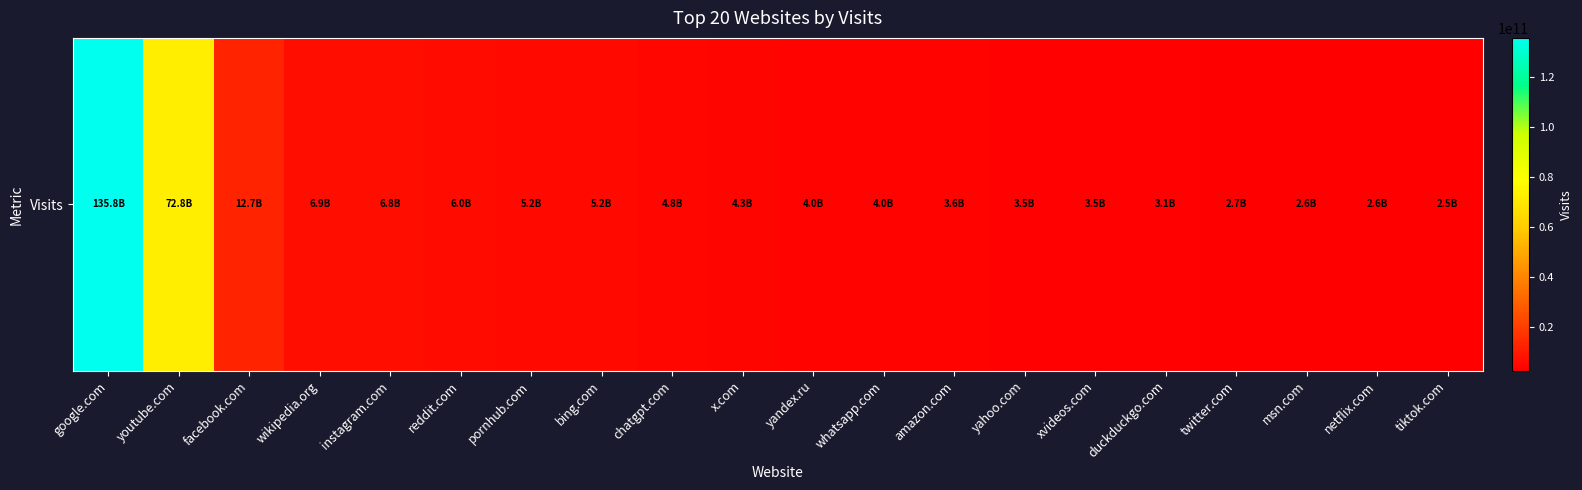

Reading right to left, what are all the values shown in this chart?

2490959254	2559598852	2591291171	2704539047	3076142099	3463656523	3469042539	3632720602	3956627523	4009112871	4289010705	4752473001	5202705456	5249479677	5969348279	6764192287	6876623866	12677264878	72751868189	135766215757